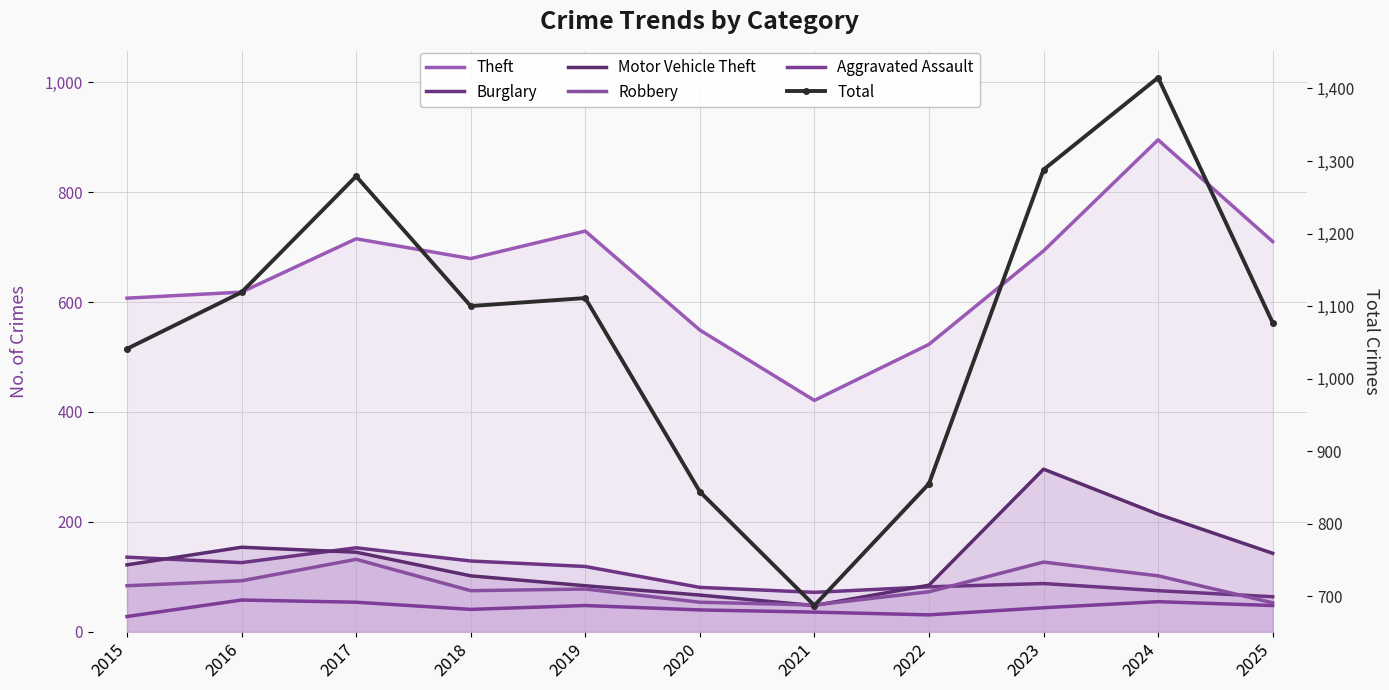

At which label does Aggravated Assault first exceed 44?

2016